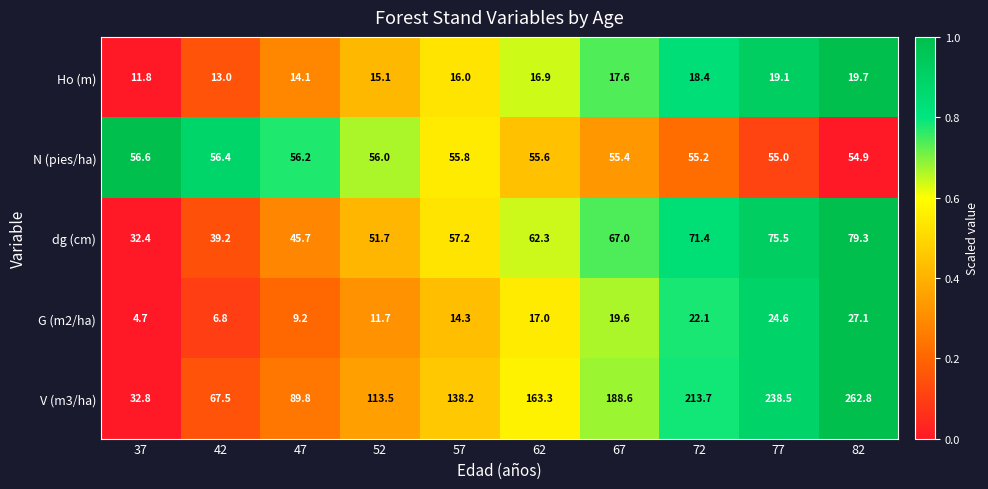

At which category is the sum across all series the highest?

82